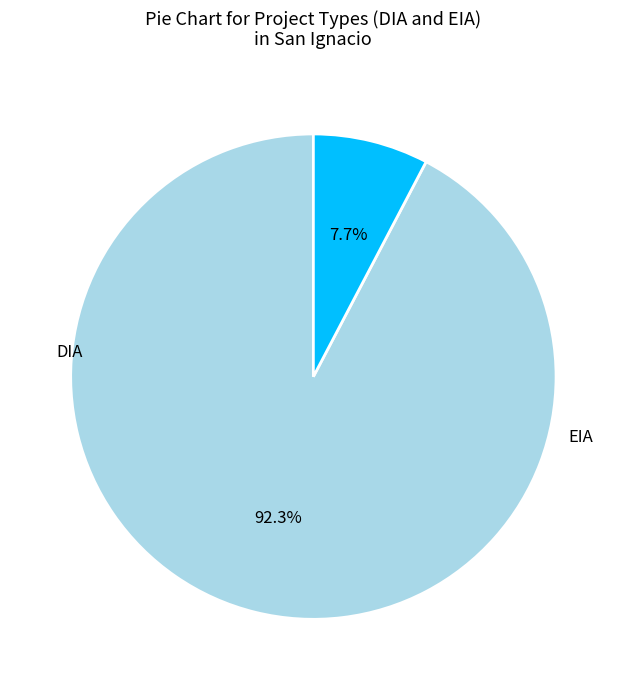

What is the change in value from DIA to EIA?

-33